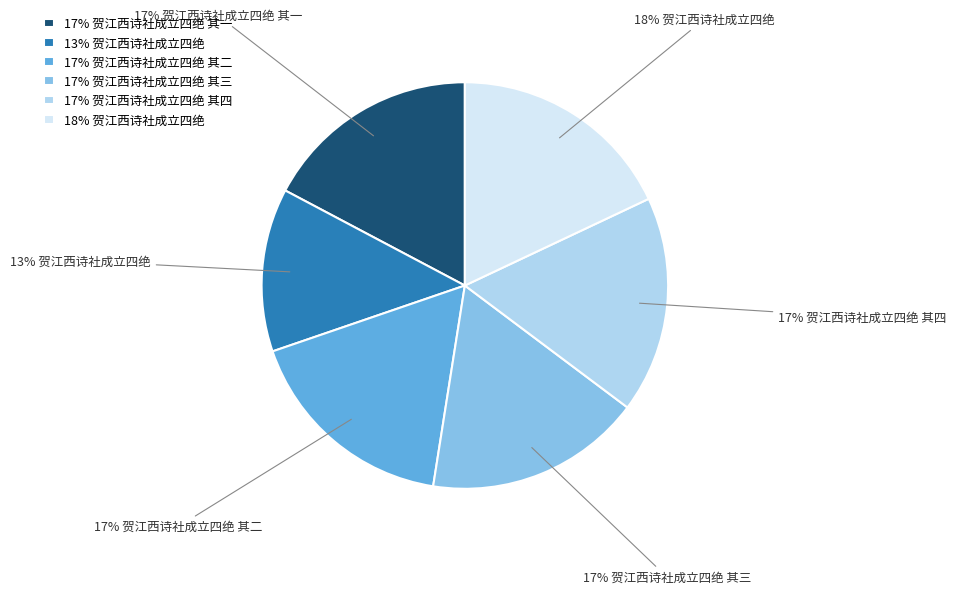

Is the sum of 17% 贺江西诗社成立四绝 其四 and 17% 贺江西诗社成立四绝 其二 greater than half?

No